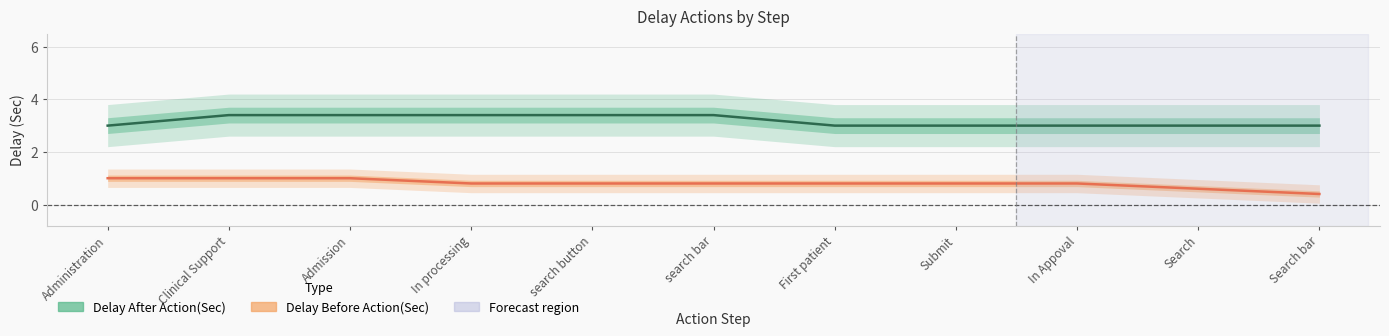

What is the difference between the maximum and minimum values in the Delay Before Action(Sec) series?

0.6